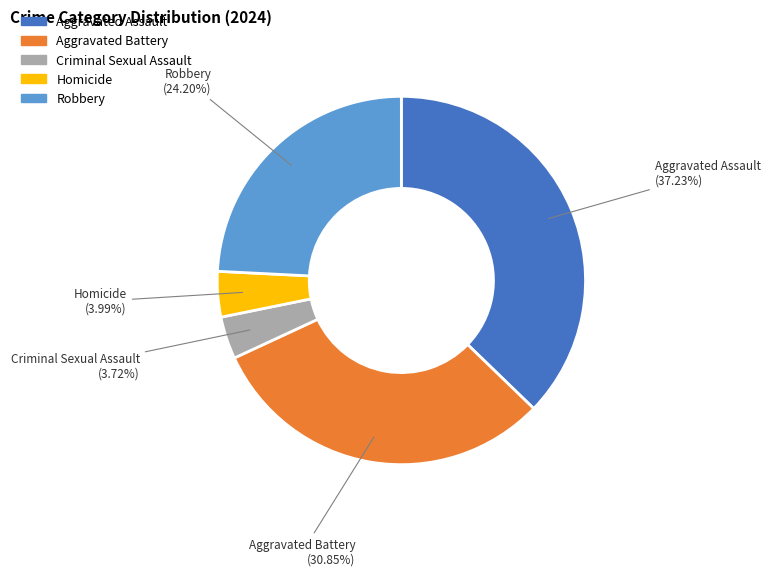

What percentage is NOT represented by Aggravated Battery?

69.1%